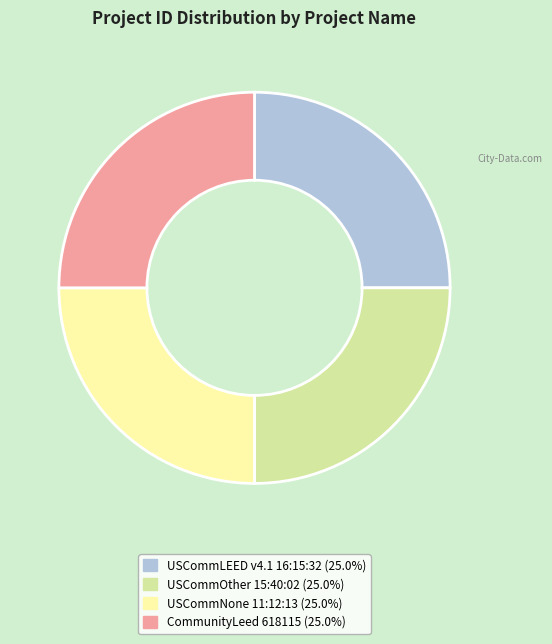

Does USCommNone 11:12:13 (25.0%) account for over 50% of the chart?

No